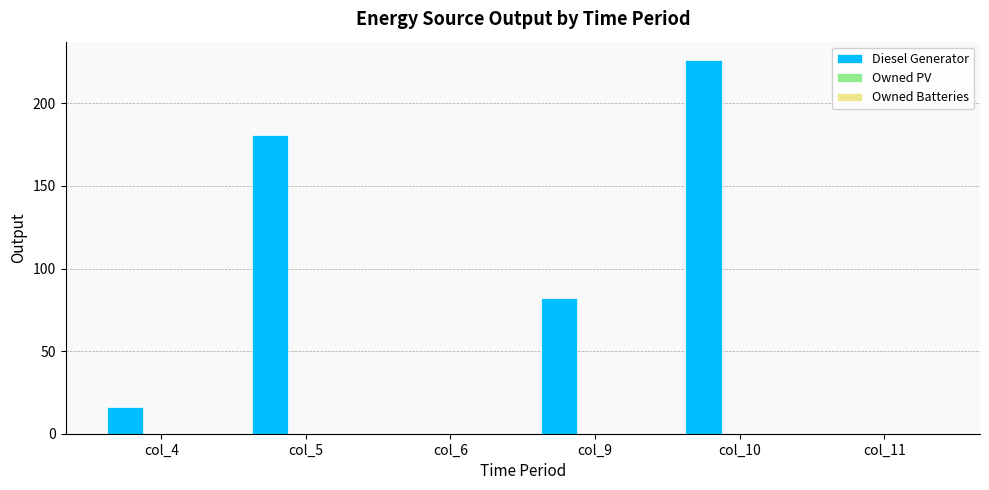

Which has a higher value, col_4 or col_5?

col_5